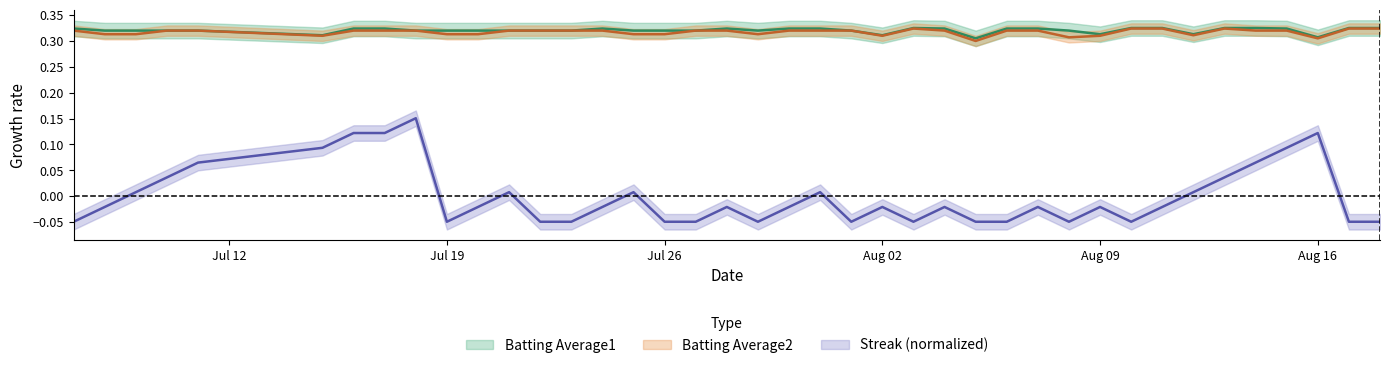

The value of Batting Average1 at Aug 09 is 0.3. True or false?

True